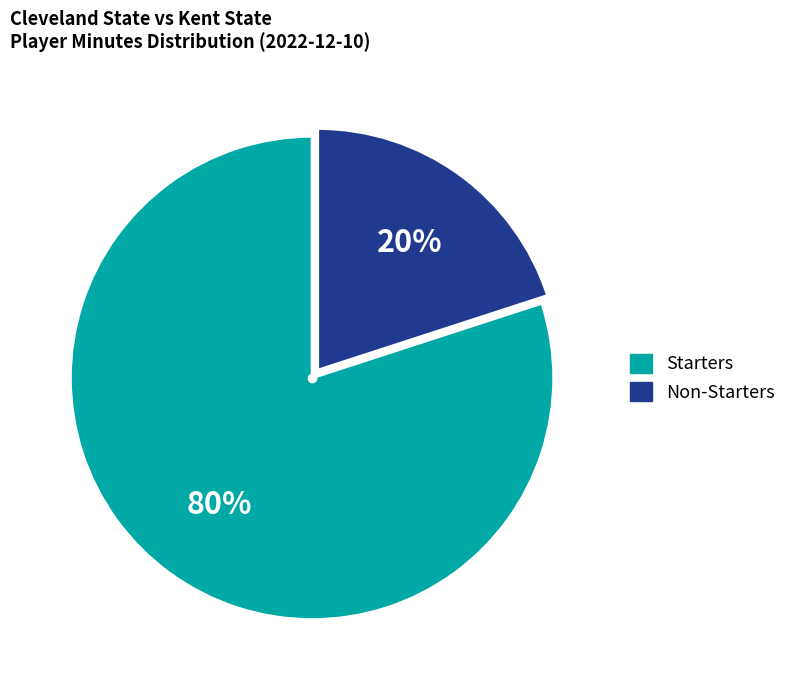

Does any single category account for the majority?

Yes